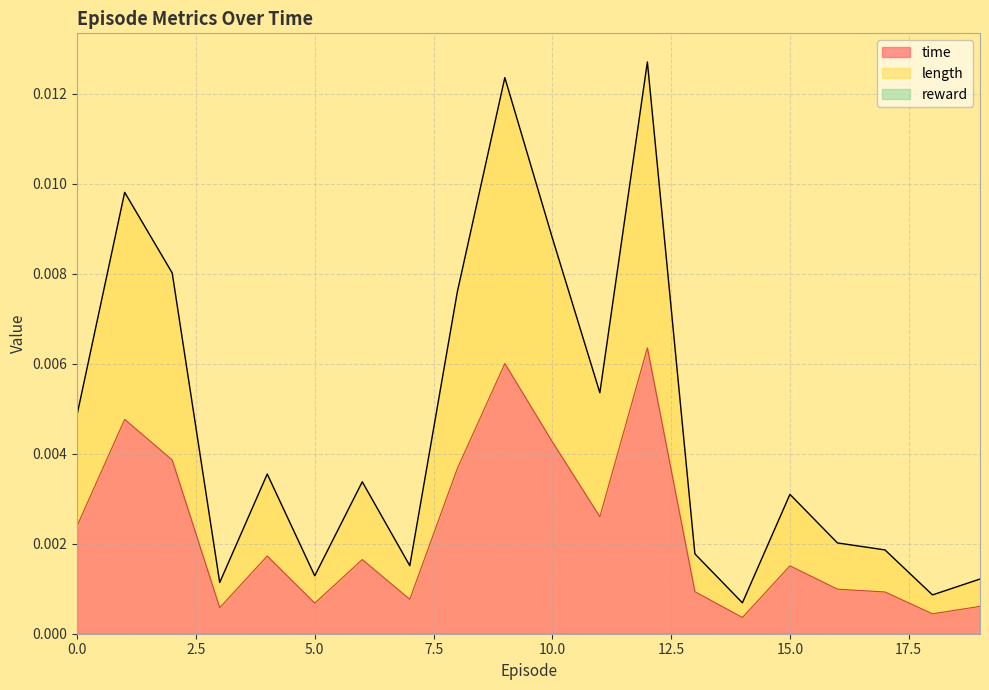

Is the value of length at 13 greater than the value of time at 2?

No